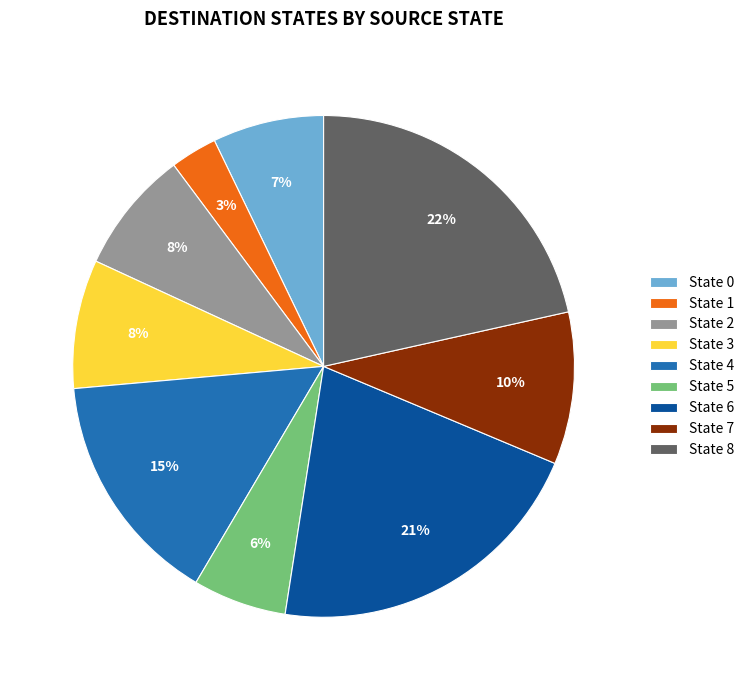

To the nearest percent, what is the difference between the State 5 and State 4 slice percentages?

9%